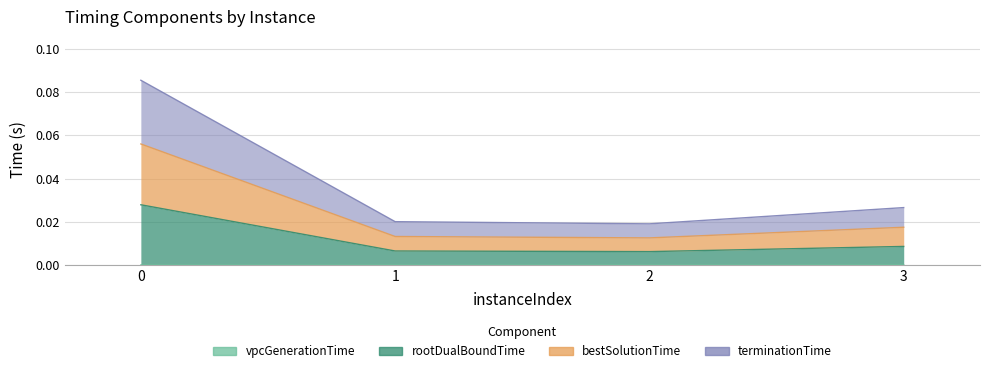

True or false: bestSolutionTime and rootDualBoundTime cross at least once.

False